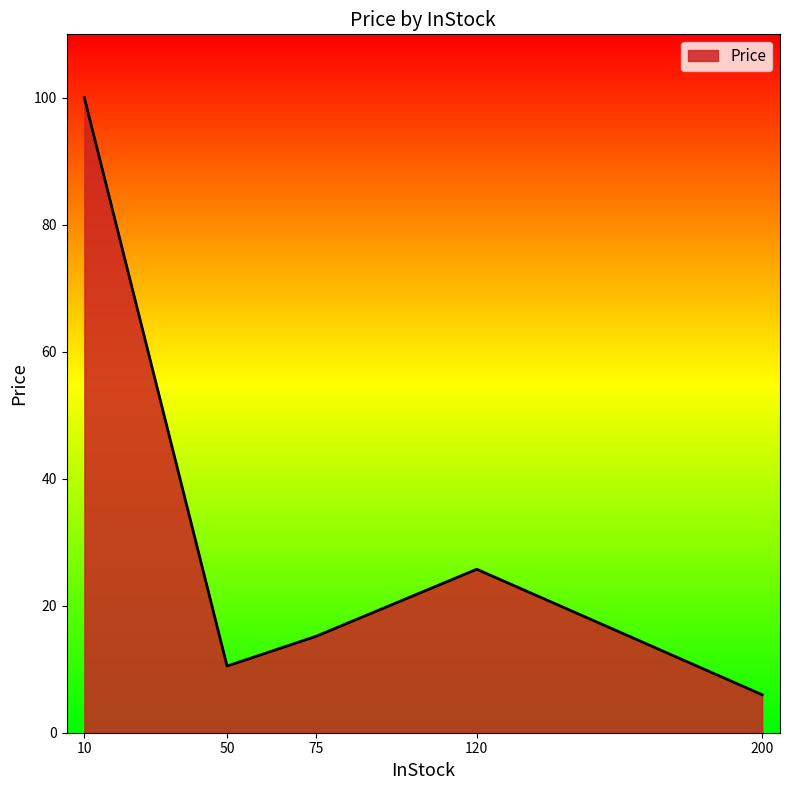

What is the maximum value shown in the chart?

100.0